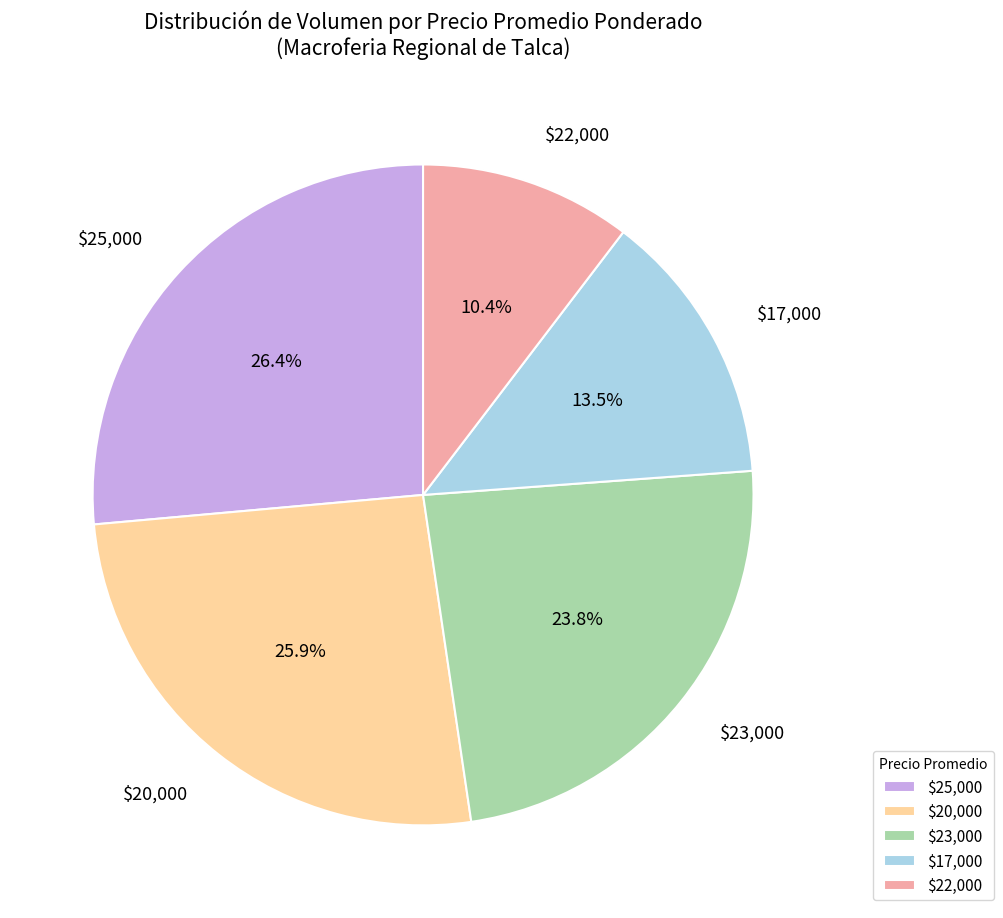

Is there any slice that represents more than half of the pie?

No